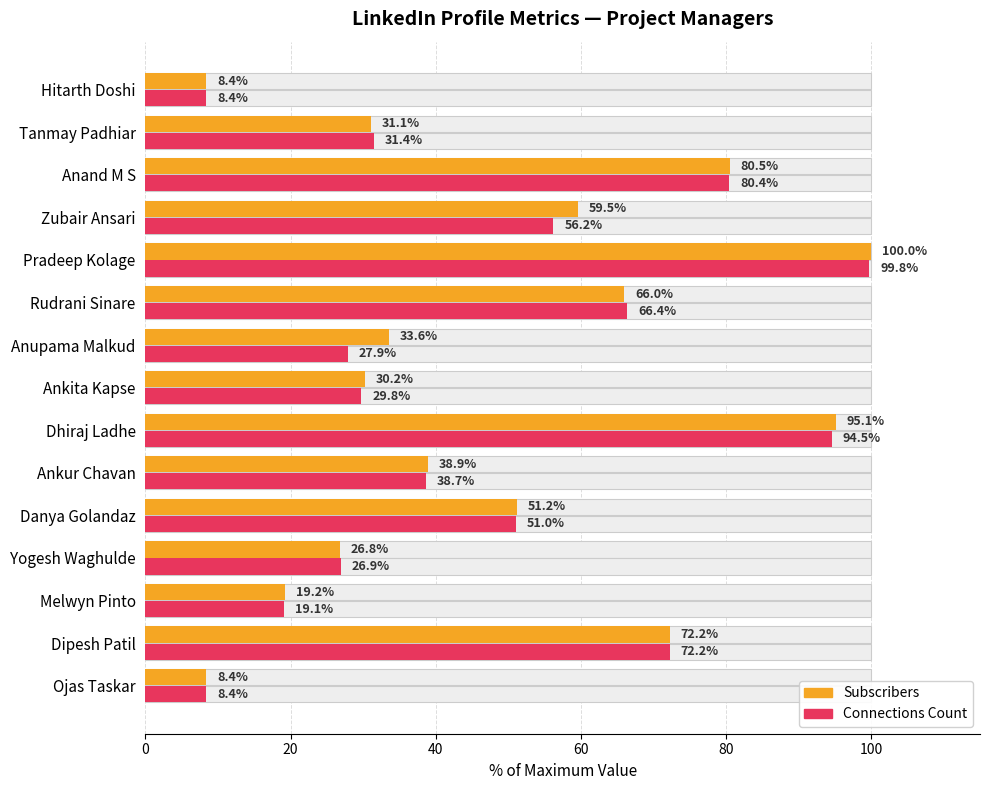

What is the difference between the second highest and second lowest values in the subscribers series?

86.7